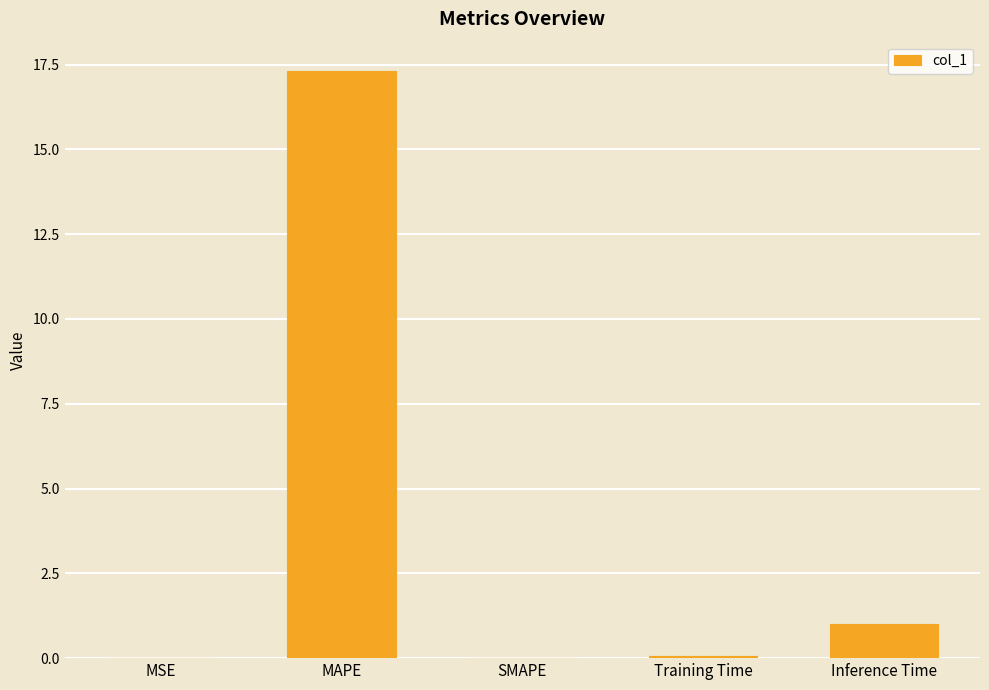

Is it true that the value at Inference Time is 1.0?

True